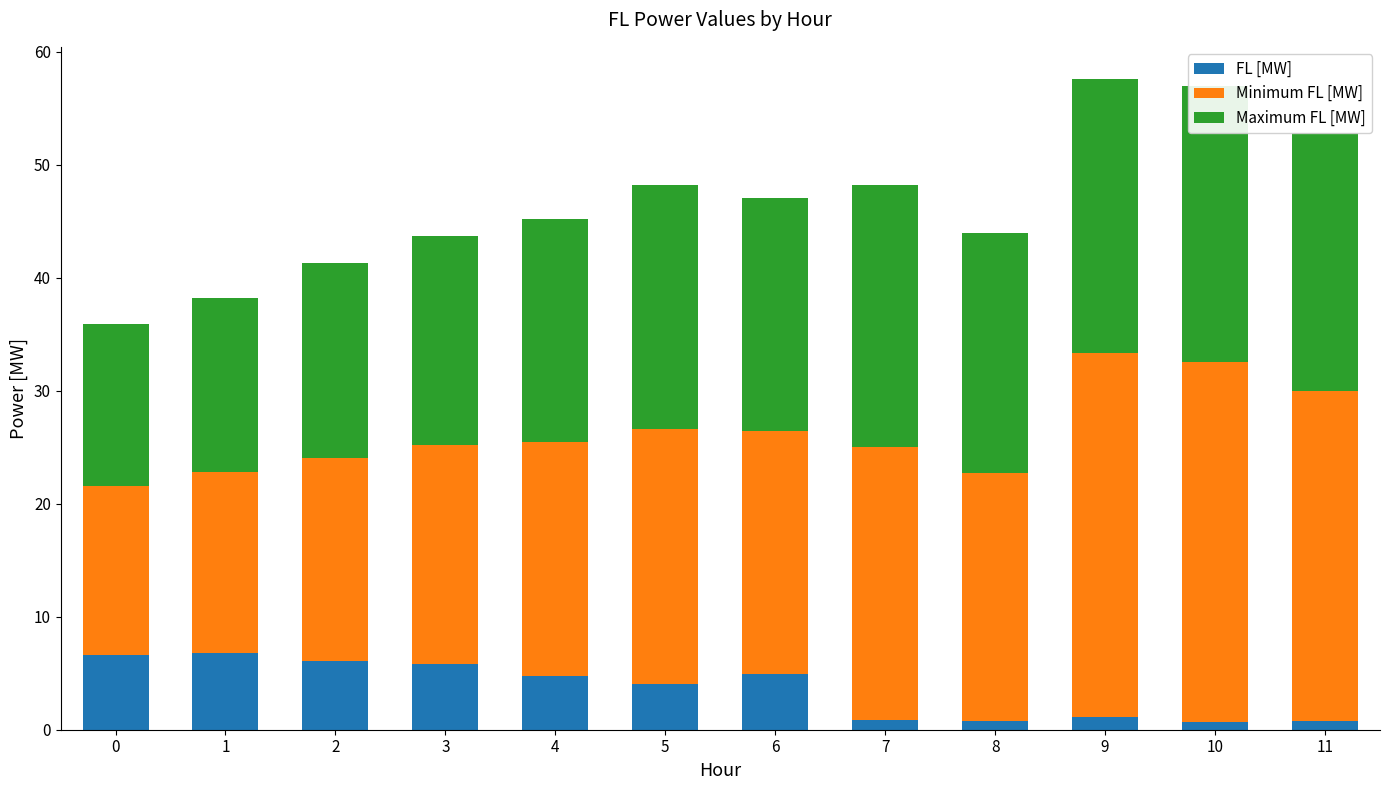

What is the value of the FL [MW] bar at the 8th from the left?

0.9